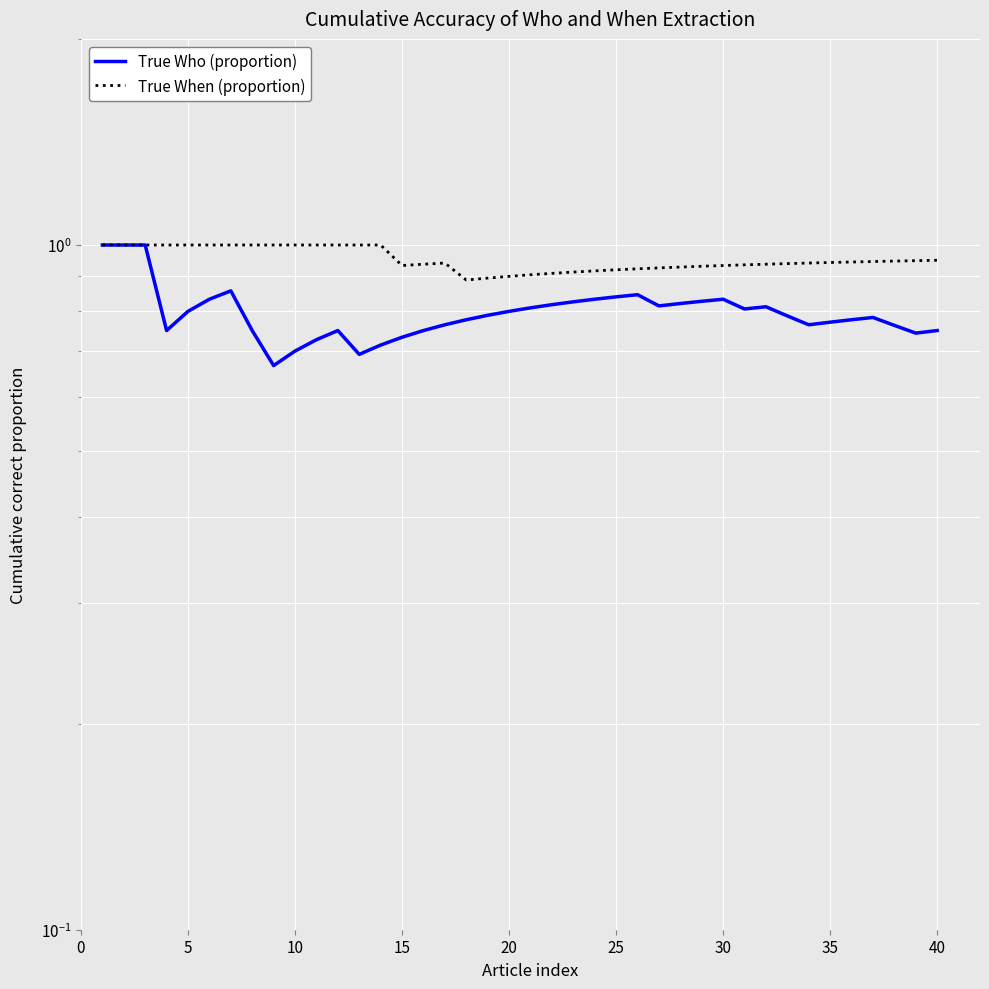

What is the minimum value shown in the chart?

0.7